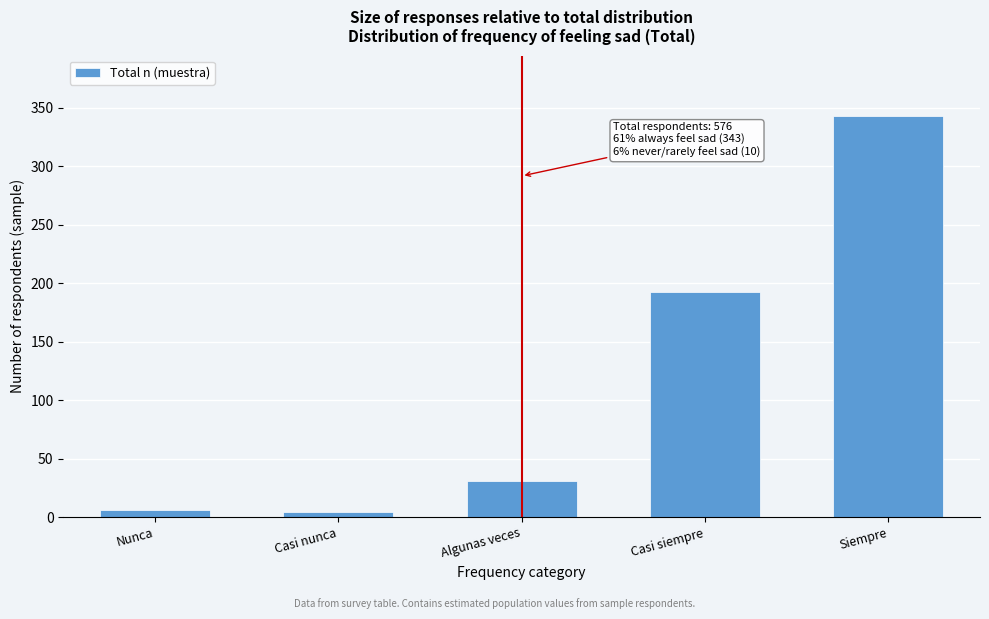

Reading left to right, transcribe all the data shown in this chart.

Nunca=6	Casi nunca=4	Algunas veces=31	Casi siempre=192	Siempre=343